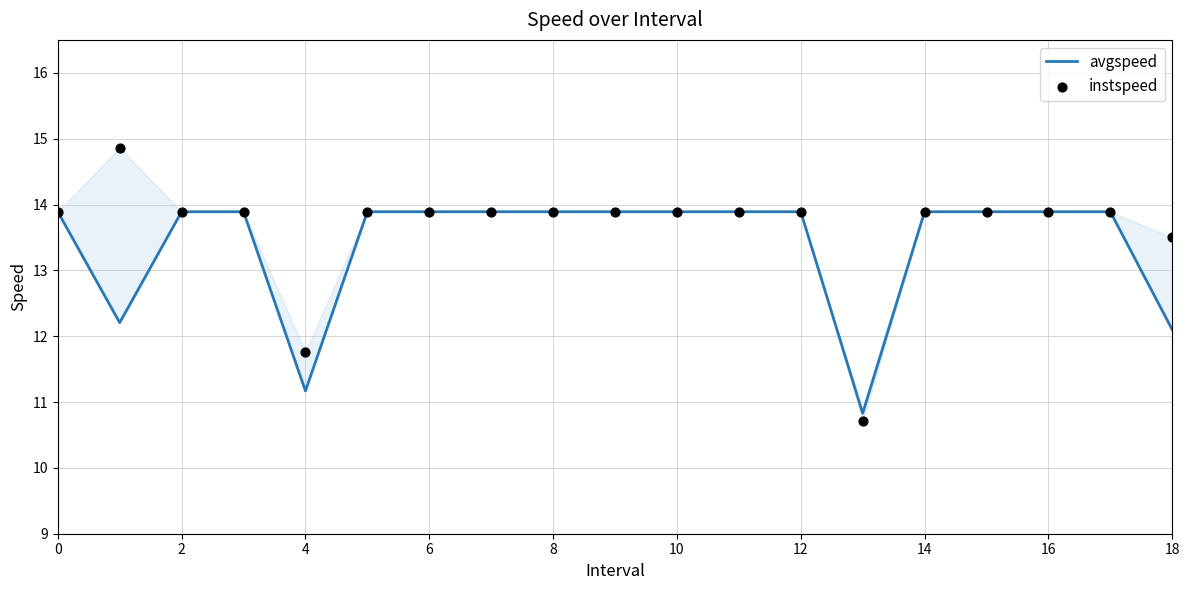

What are all the series names shown in the legend?

avgspeed, instspeed